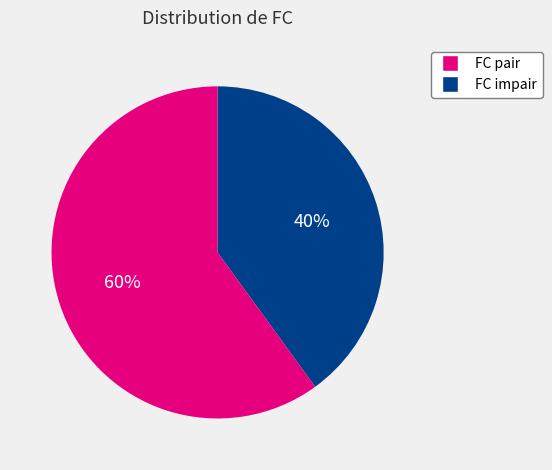

To the nearest percent, what is the difference between the largest and smallest slice percentages?

20%